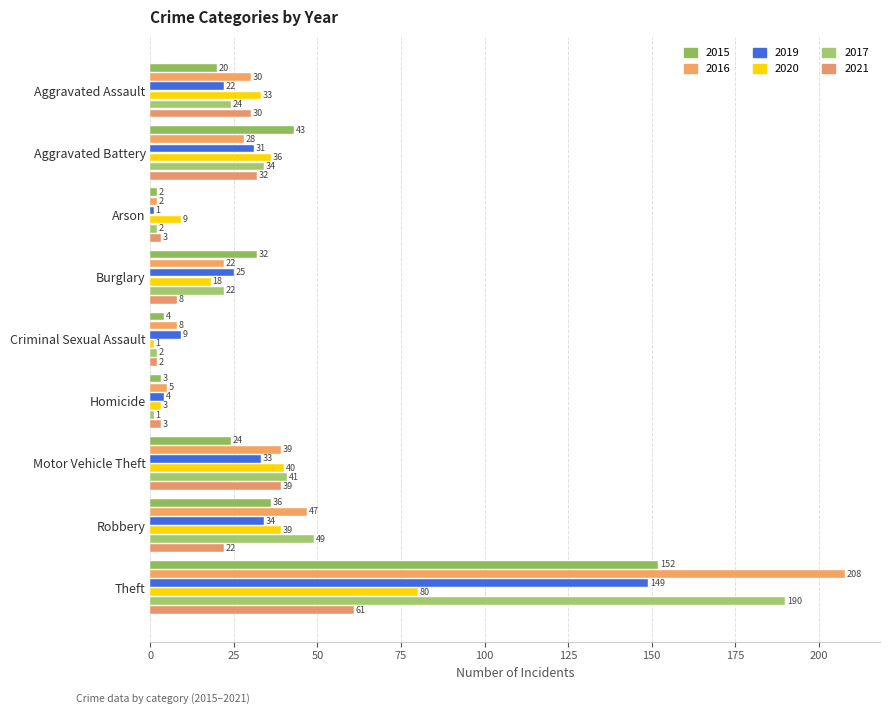

What is the sum of all 2019 values?

308